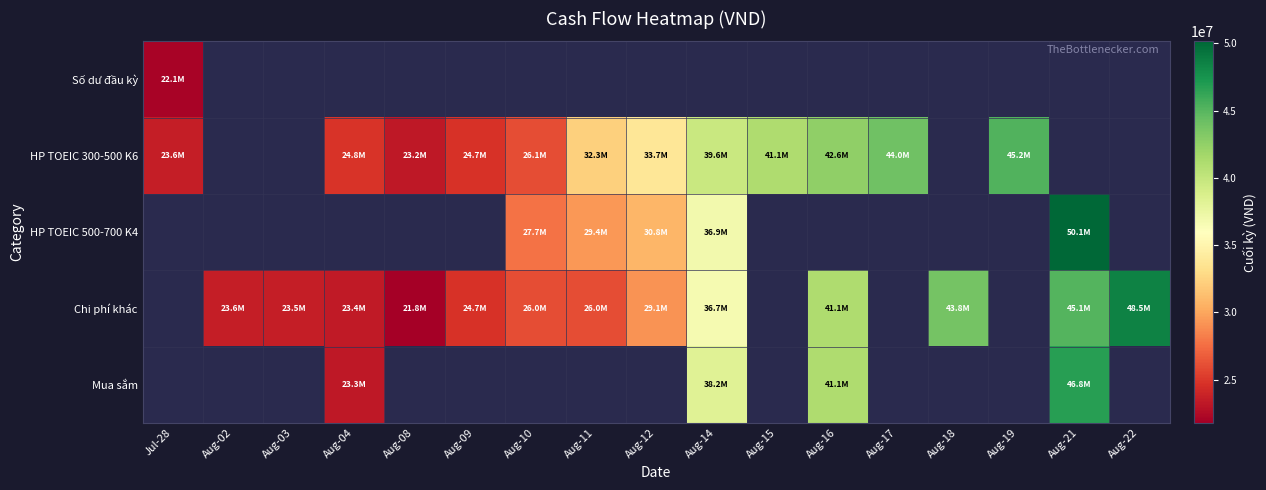

Is it true that Chi phí khác equals 21771000.0 at Aug-08?

True